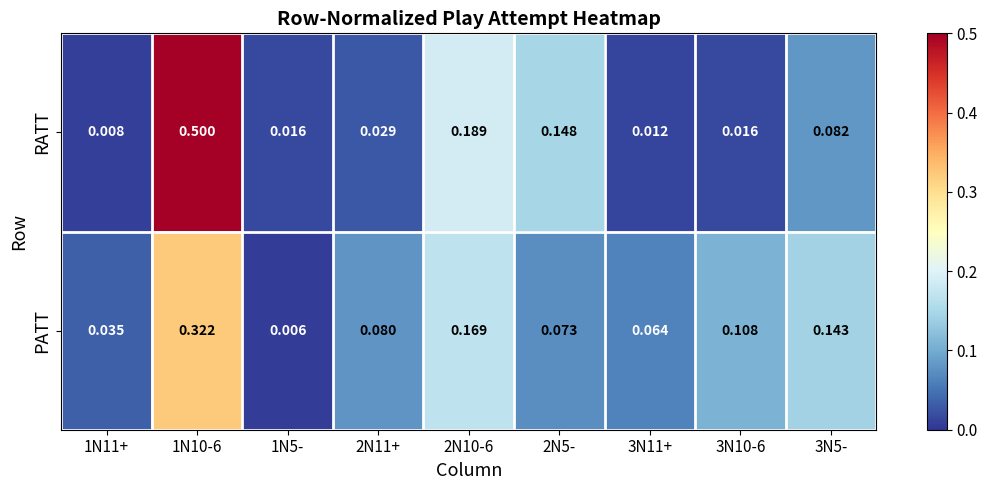

Rank the series at 1N11+ from highest to lowest value.

PATT, RATT